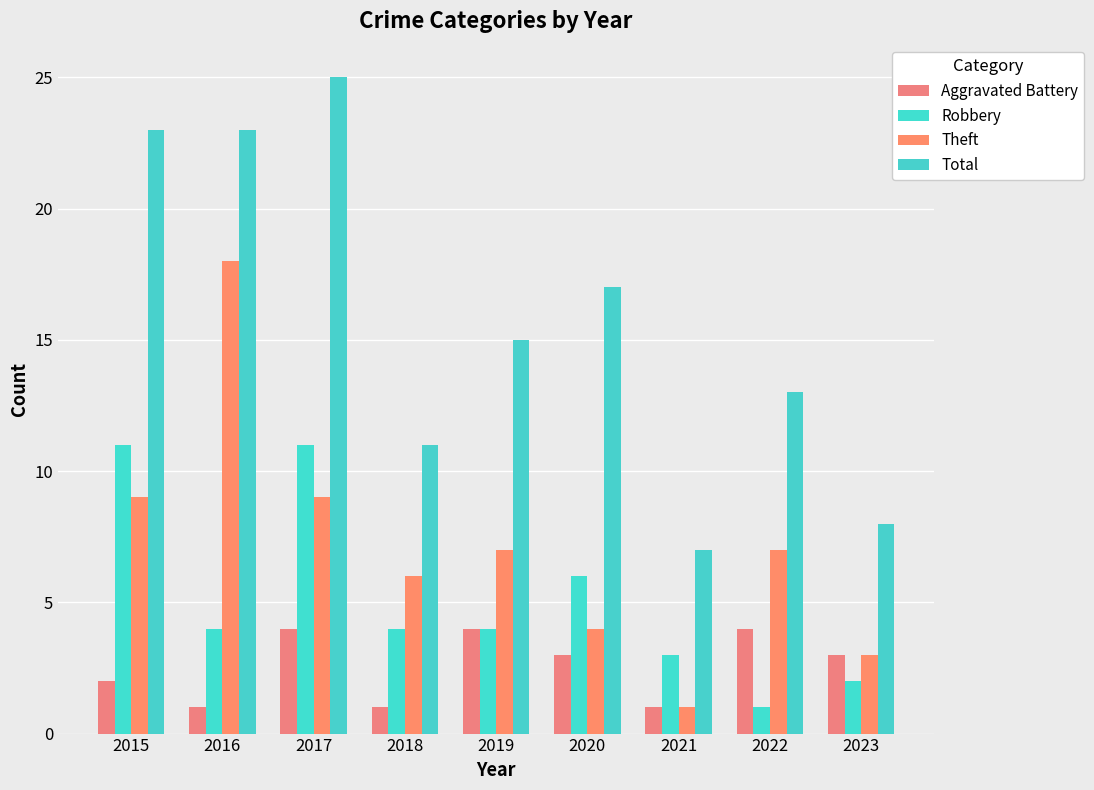

What is the value of the Theft bar at the 5th from the left?

7